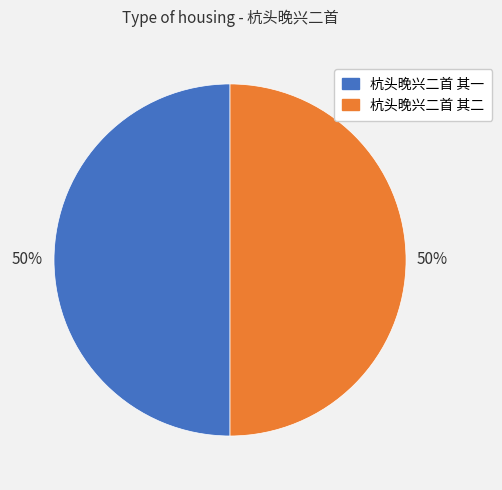

To the nearest percent, what is the combined percentage of 杭头晚兴二首 其二 and 杭头晚兴二首 其一?

100%